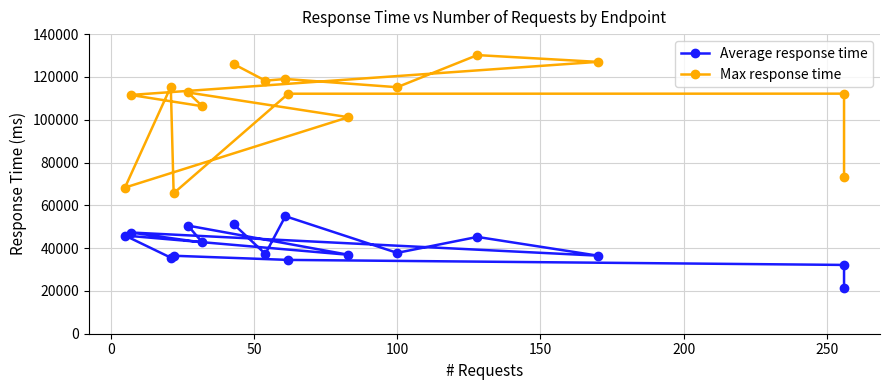

In Average response time, how many points are lower than both neighbors (excluding endpoints)?

6